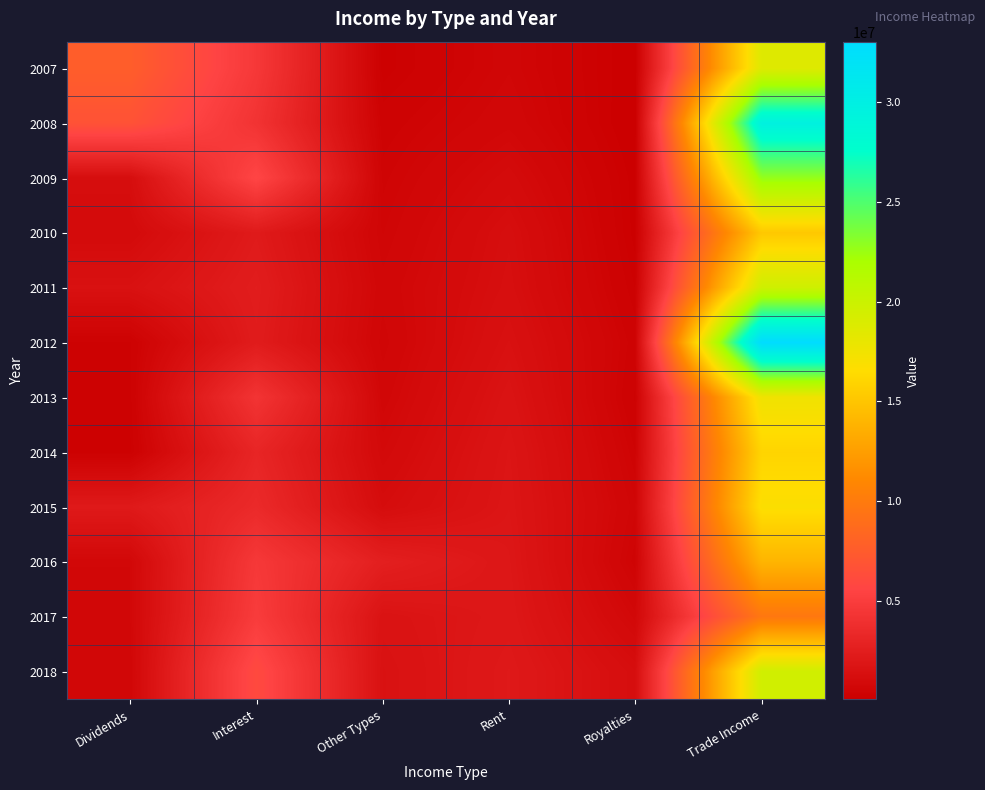

Between Trade Income and Interest, which is larger?

Trade Income